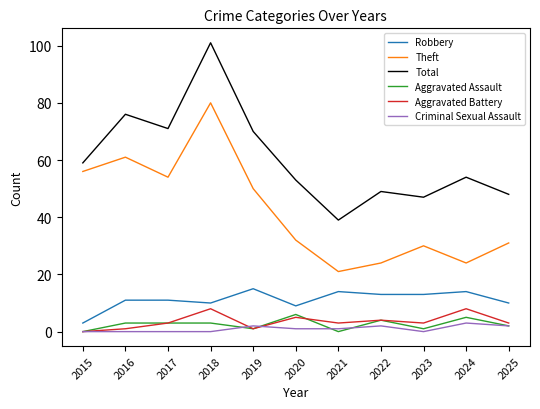

Reading right to left, list all the values displayed in this chart.

Robbery: 10	14	13	13	14	9	15	10	11	11	3
Theft: 31	24	30	24	21	32	50	80	54	61	56
Total: 48	54	47	49	39	53	70	101	71	76	59
Aggravated Assault: 2	5	1	4	0	6	1	3	3	3	0
Aggravated Battery: 3	8	3	4	3	5	1	8	3	1	0
Criminal Sexual Assault: 2	3	0	2	1	1	2	0	0	0	0